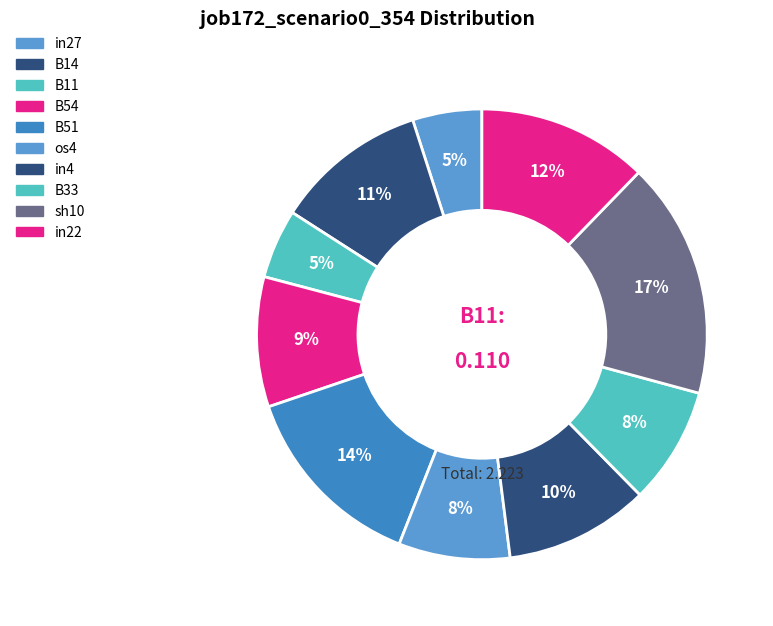

Count the number of slices in the pie.

10